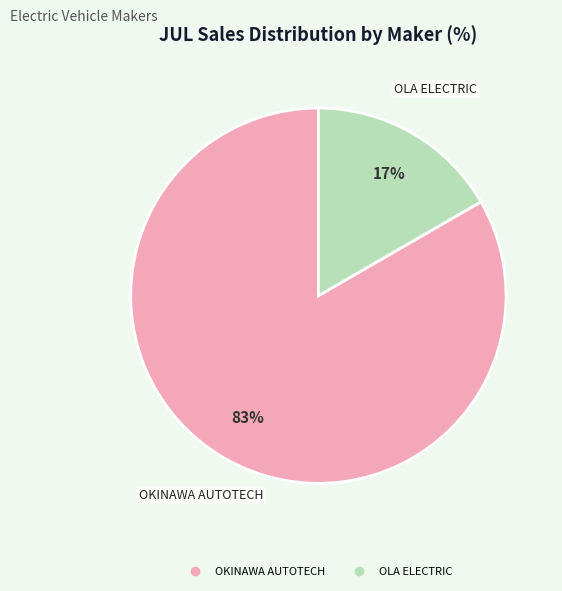

To the nearest percent, what is the average slice percentage?

50%